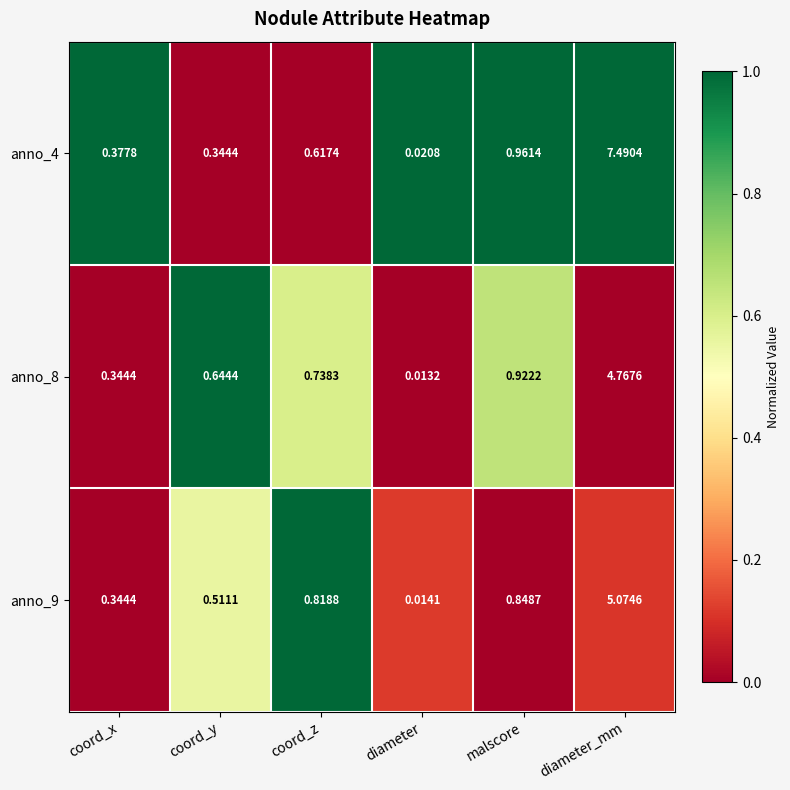

At which label is anno_9 closest to 2?

malscore